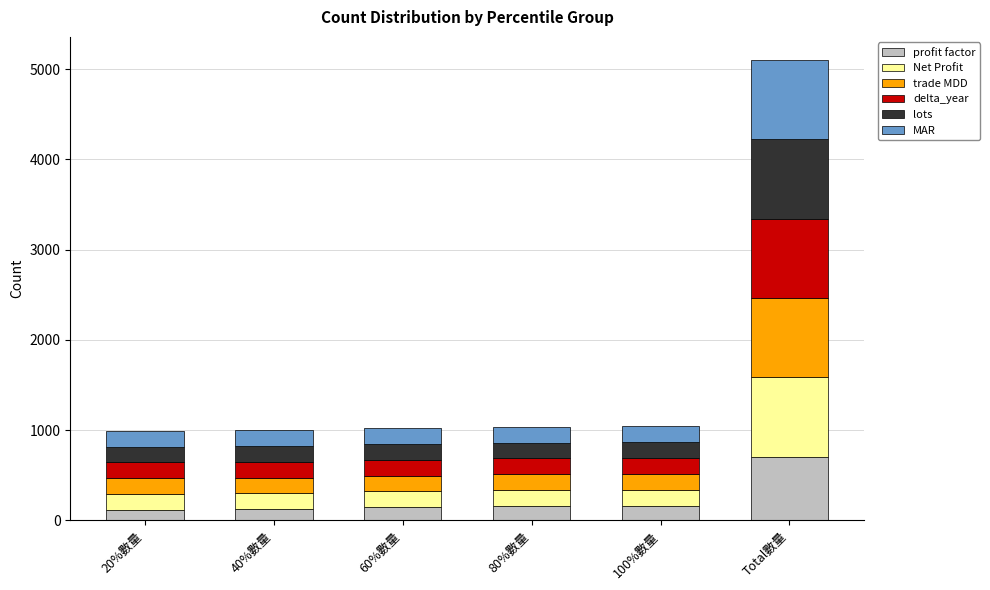

What is the minimum value for profit factor?

115